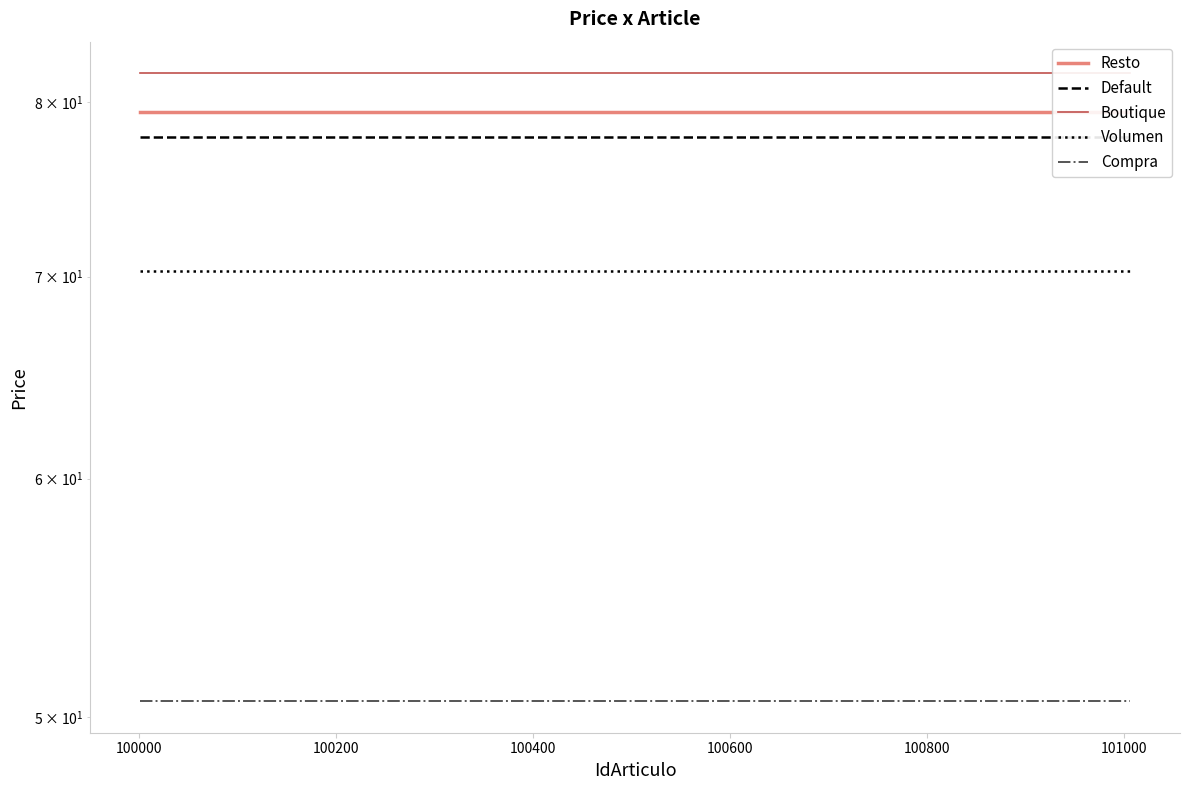

True or false: Resto has more than 2 interior local peaks.

False